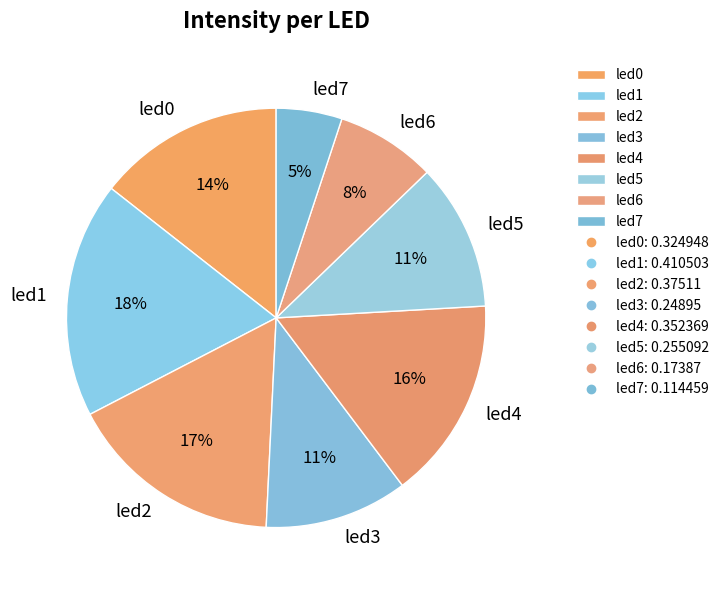

To the nearest percent, what is the combined percentage of led5 and led4?

27%